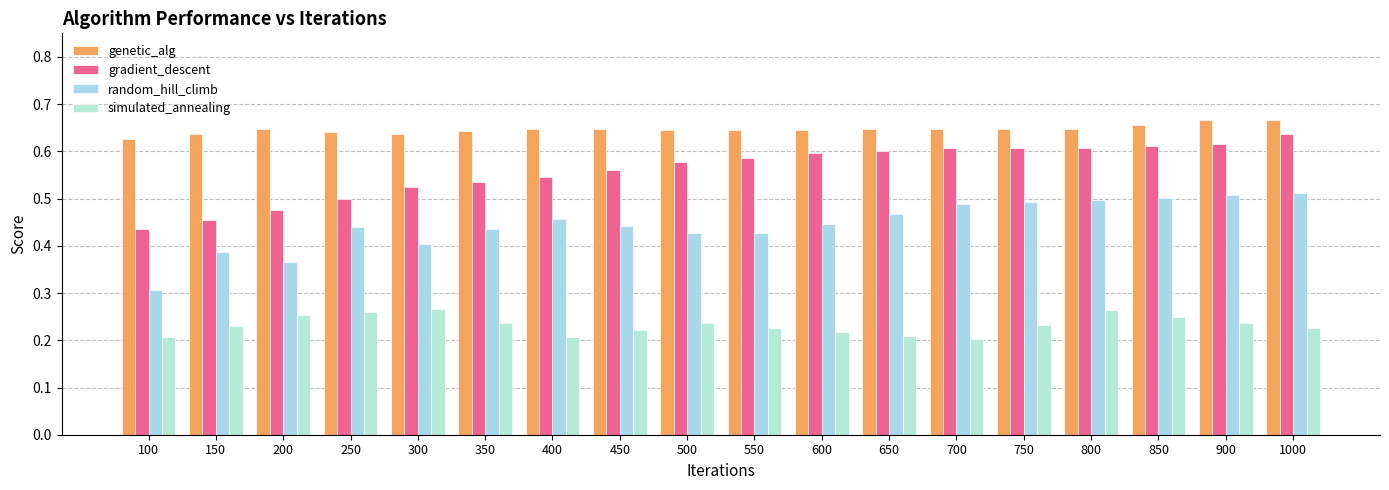

What are all the series names shown in the legend?

genetic_alg, gradient_descent, random_hill_climb, simulated_annealing